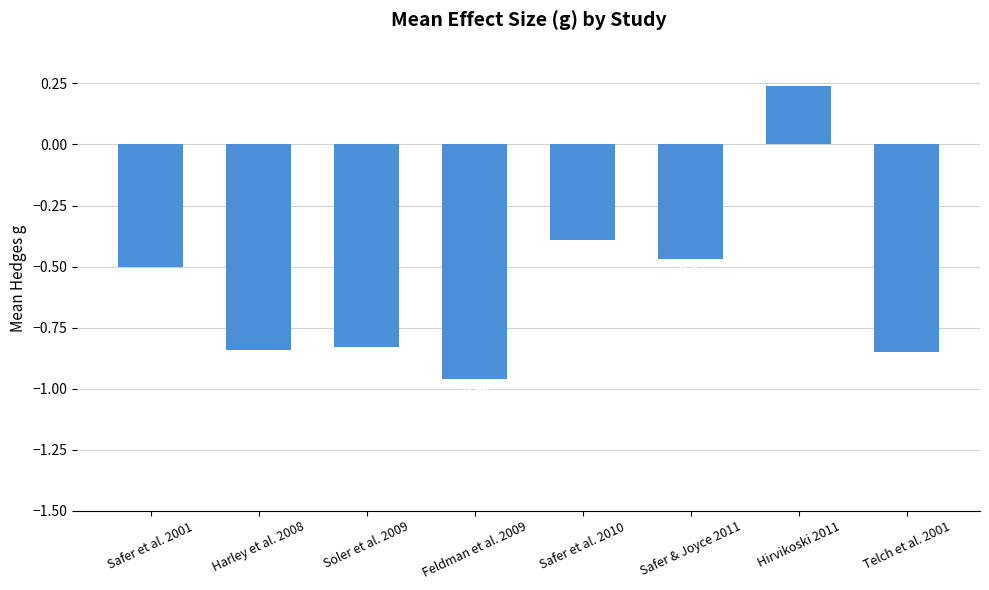

The chart shows a value of -1.1 at Soler et al. 2009. True or false?

False